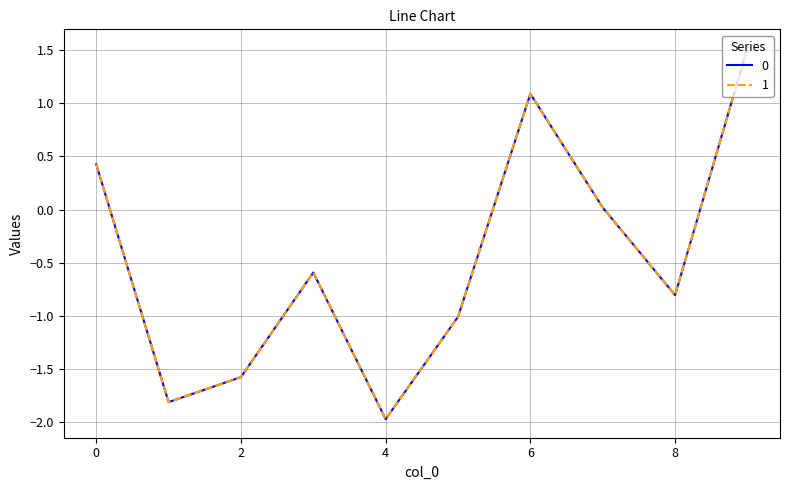

What is the maximum value shown in the chart?

1.5